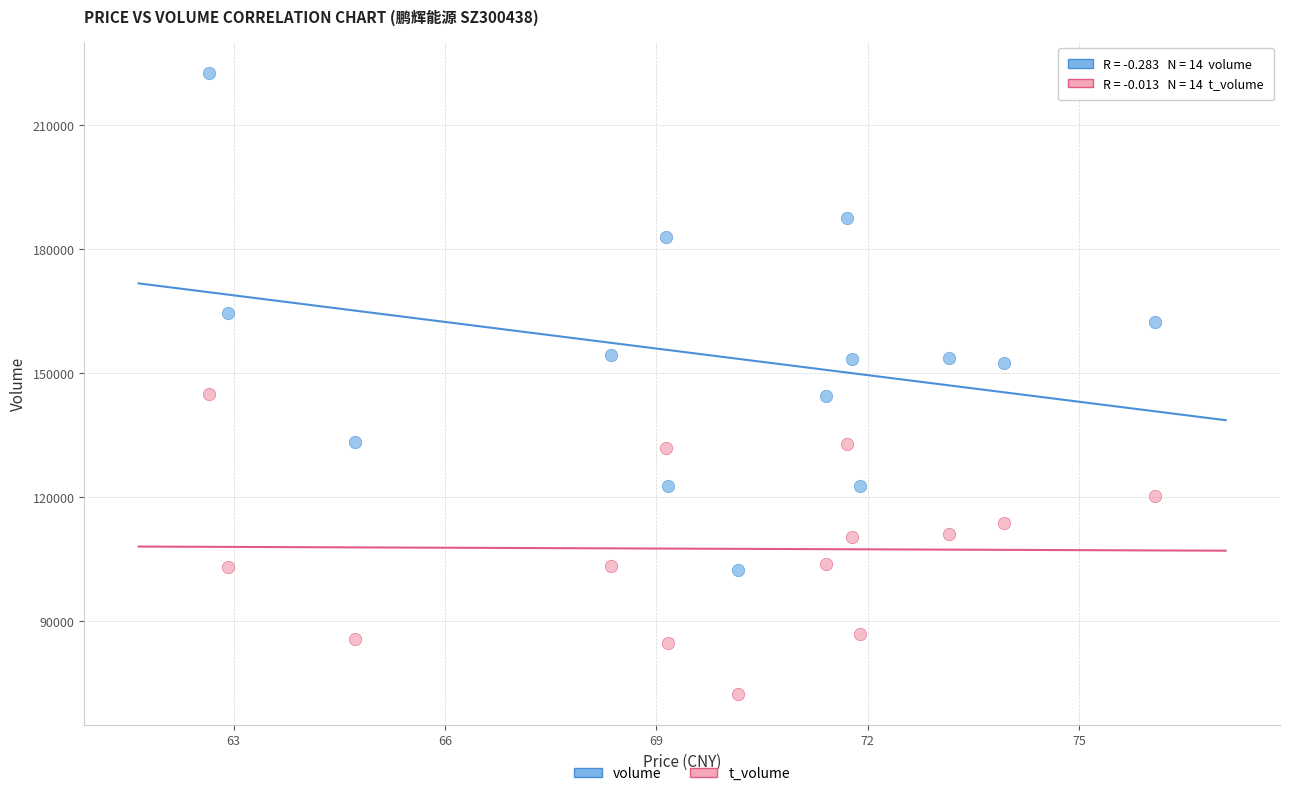

Which series reaches the minimum Y coordinate?

t_volume